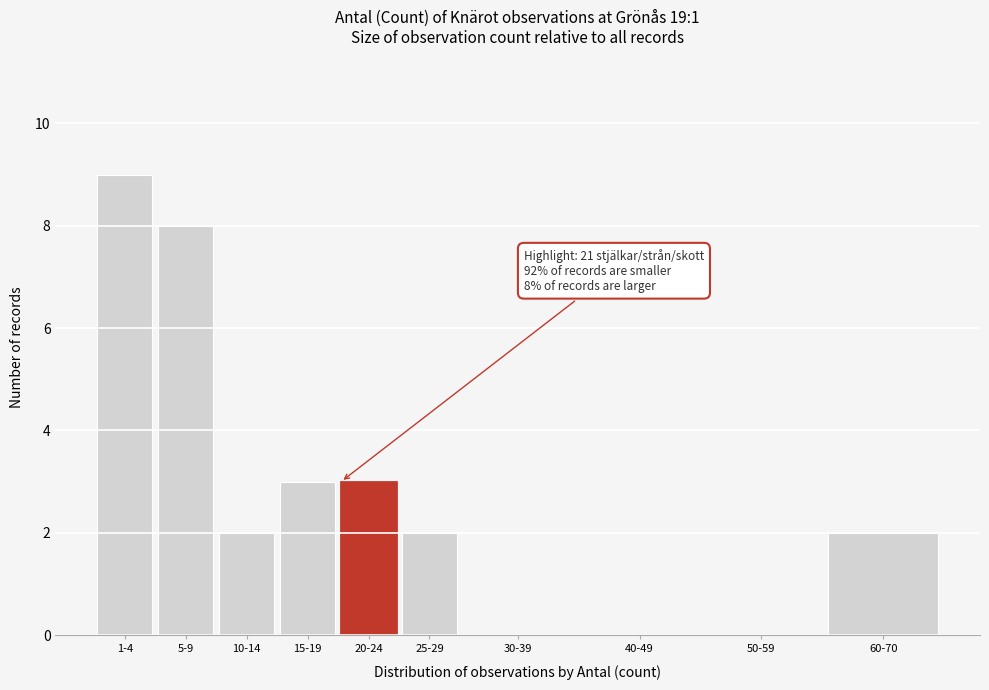

Reading left to right, what are all the values shown in this chart?

1-4=9	5-9=8	10-14=2	15-19=3	20-24=3	25-29=2	30-39=0	40-49=0	50-59=0	60-70=2